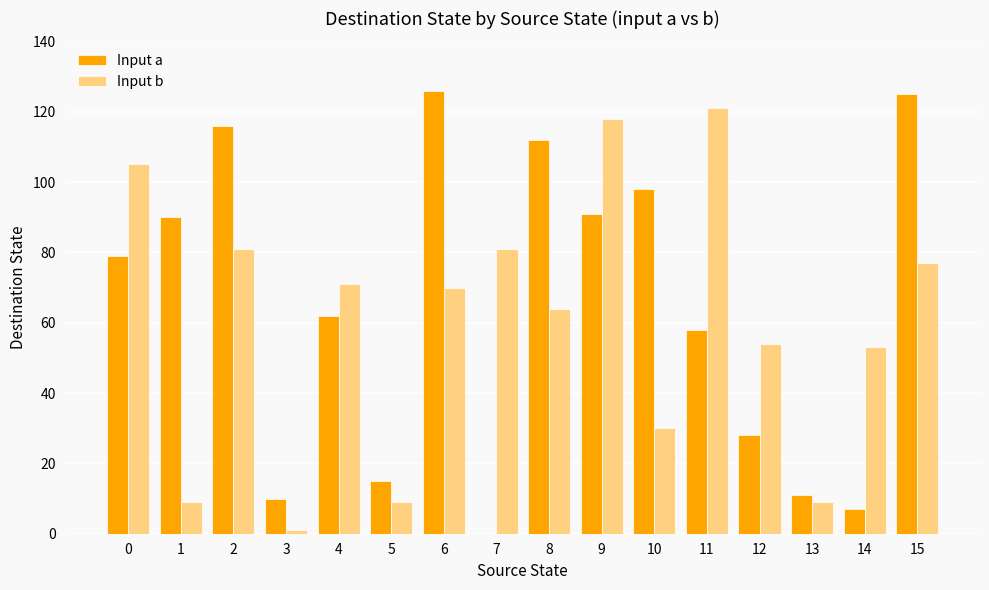

What is the maximum value for Input a?

126